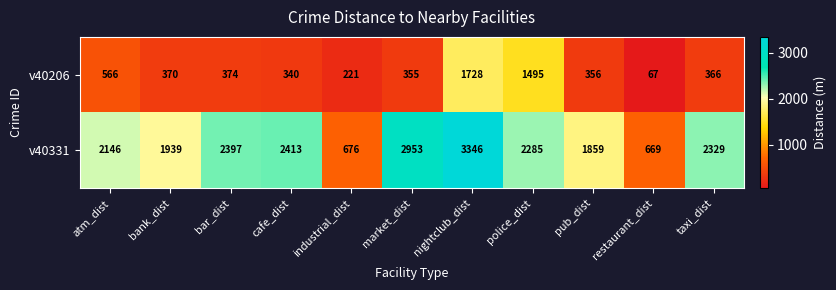

Reading left to right, transcribe all the data shown in this chart.

v40206: atm_dist=566	bank_dist=370	bar_dist=374	cafe_dist=340	industrial_dist=221	market_dist=355	nightclub_dist=1728	police_dist=1495	pub_dist=356	restaurant_dist=67	taxi_dist=366
v40331: atm_dist=2146	bank_dist=1939	bar_dist=2397	cafe_dist=2413	industrial_dist=676	market_dist=2953	nightclub_dist=3346	police_dist=2285	pub_dist=1859	restaurant_dist=669	taxi_dist=2329